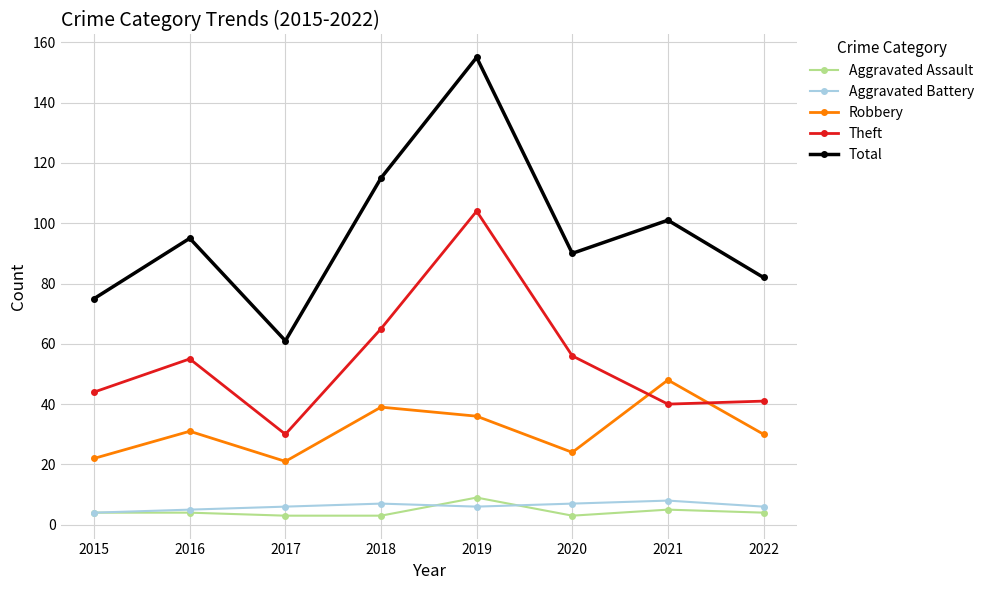

The Total series shows 101 at 2021. True or false?

True